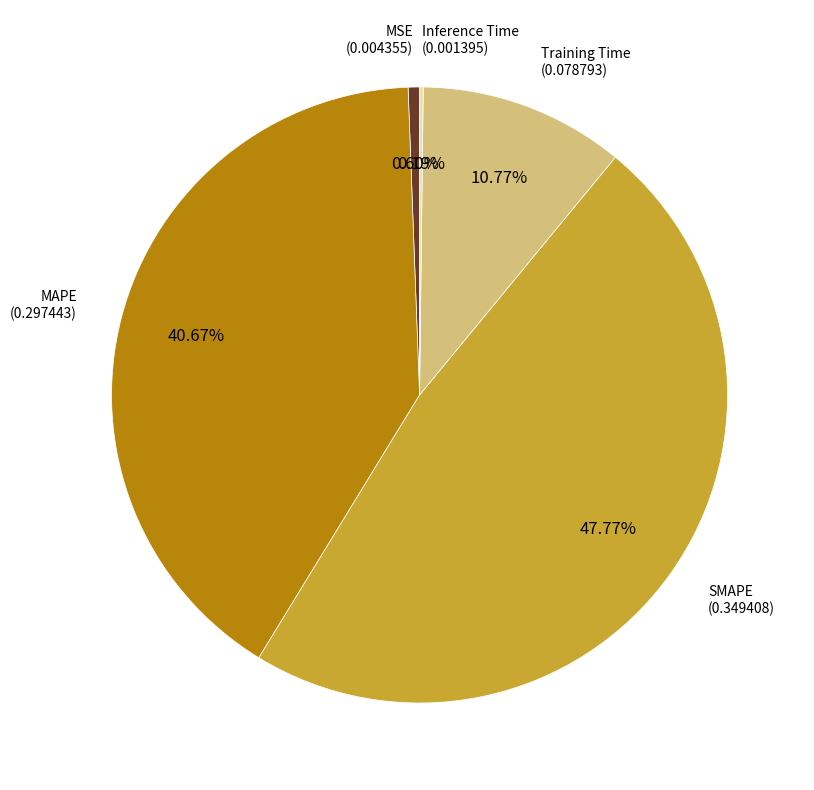

Is there any slice that represents more than half of the pie?

No